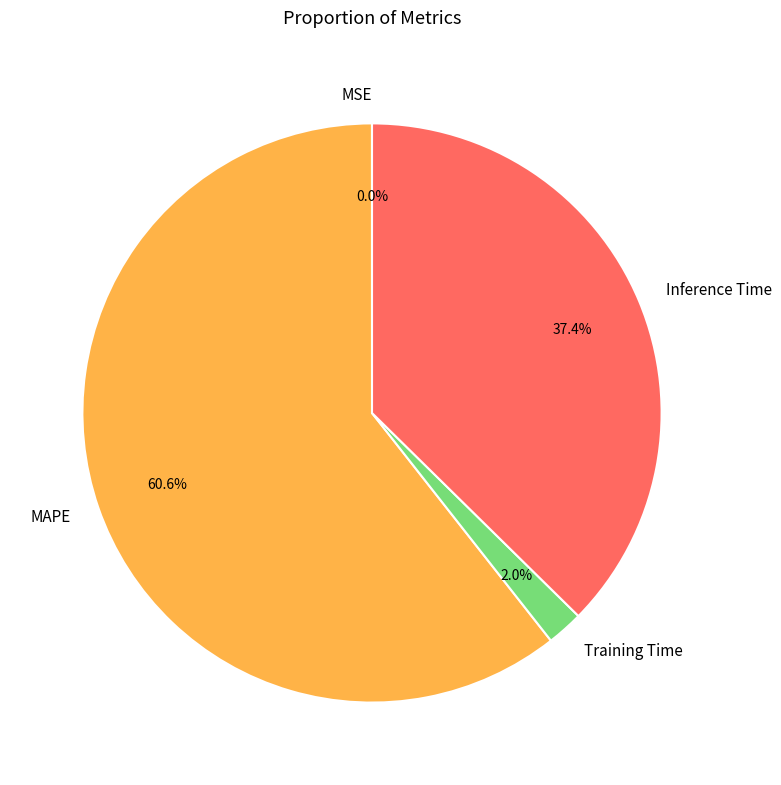

To the nearest percent, what percentage of the pie is Training Time?

2%